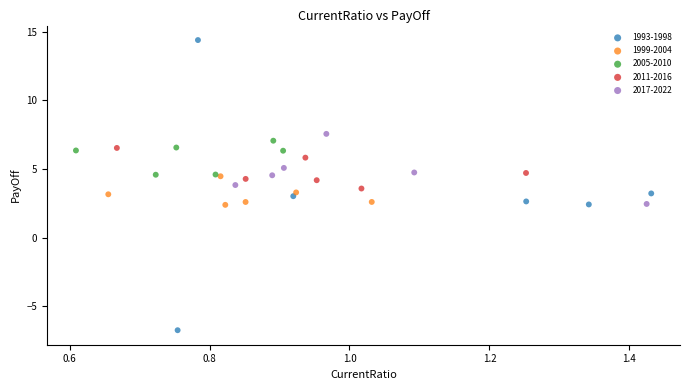

Which series contains the lowest Y value?

1993-1998